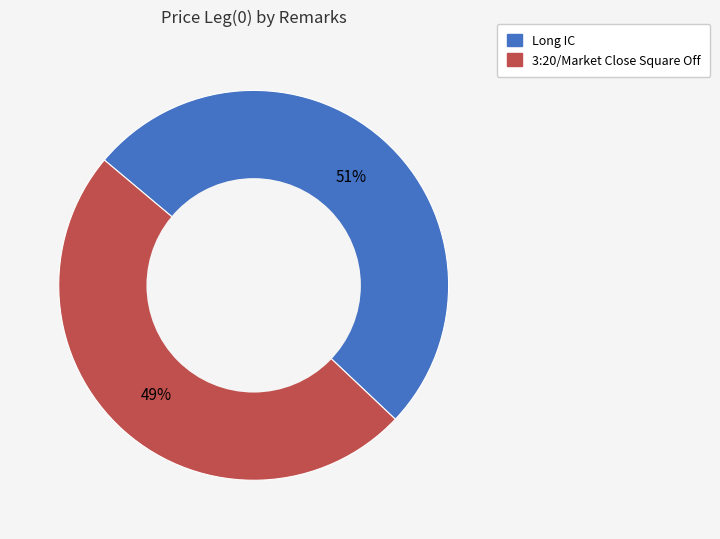

What is the largest slice in the pie chart?

Long IC